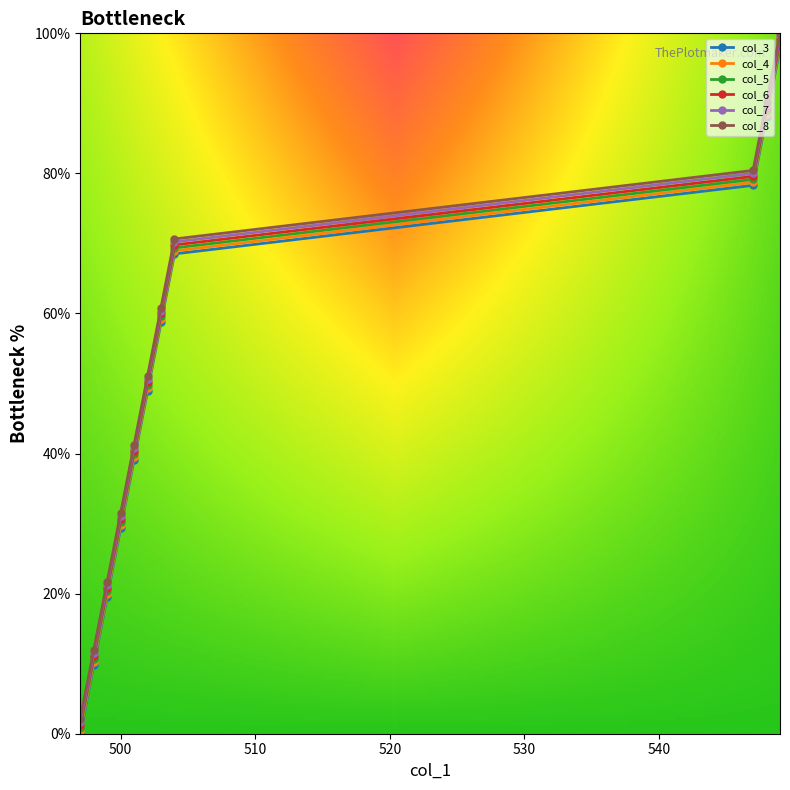

What is the maximum value for col_4?

98.3